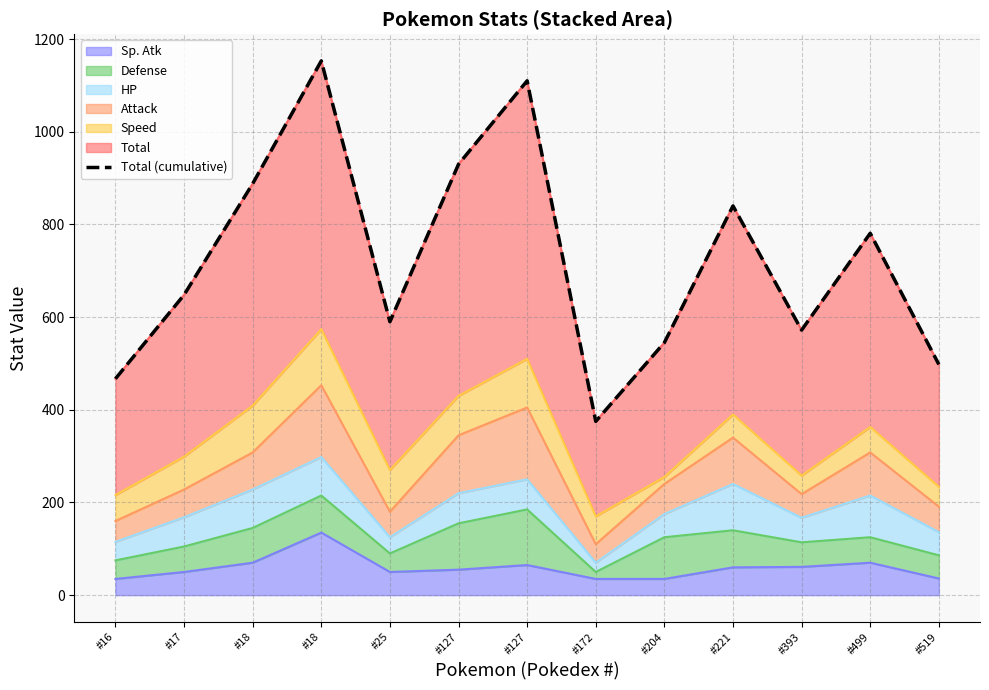

List the labels in order of value, smallest first.

#172, #16, #519, #204, #393, #25, #17, #499, #221, #18, #127, #127, #18